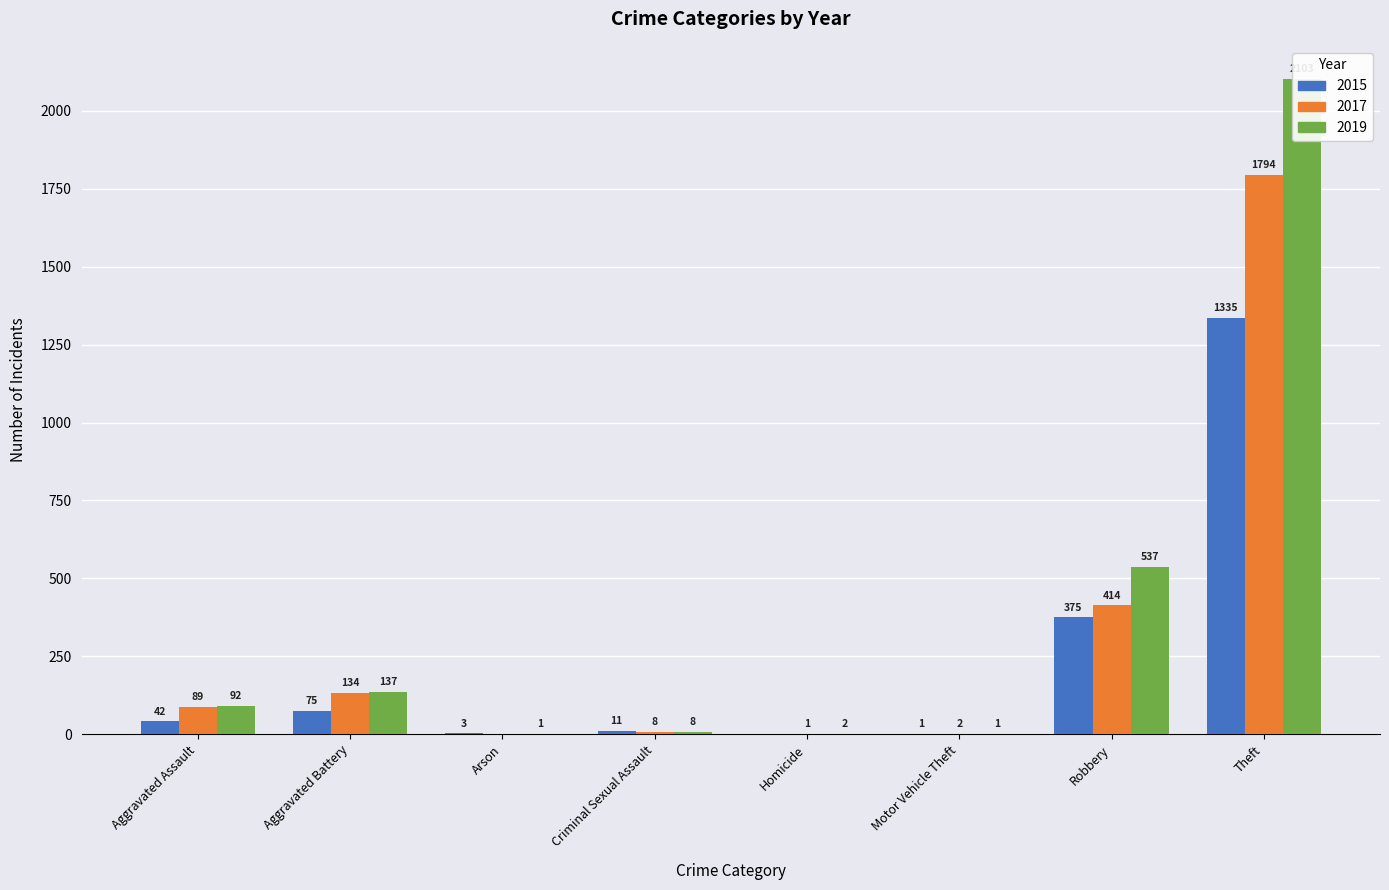

How many data points in 2019 are above 92?

3